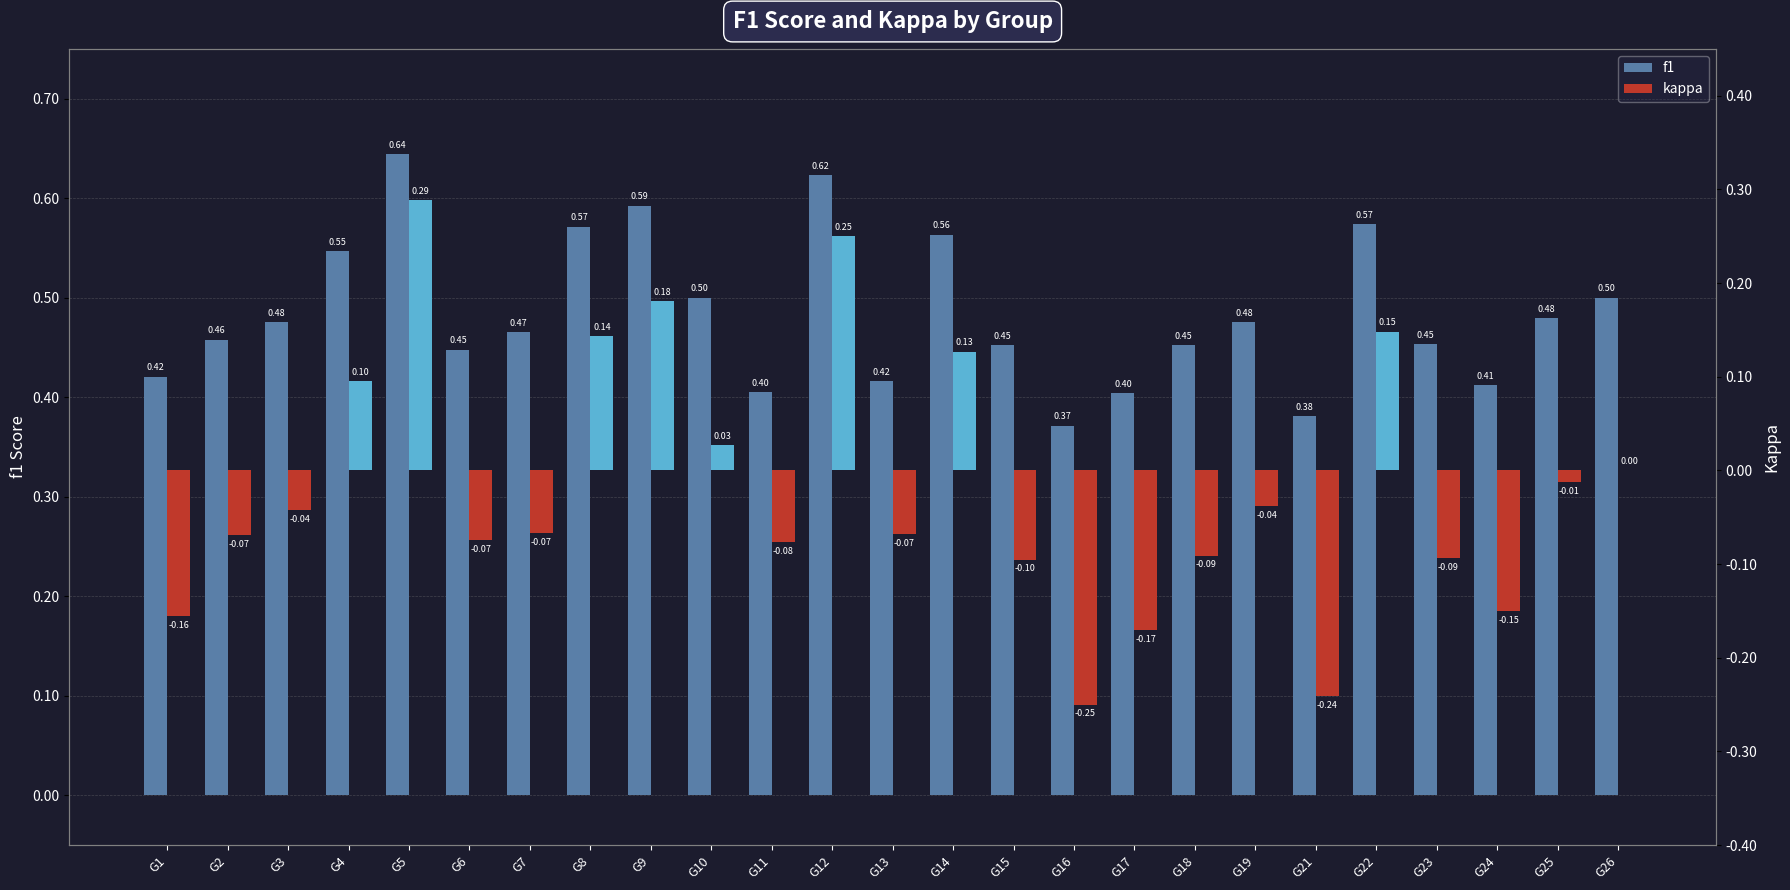

What is the sum of the f1 values at G21 and G16?

0.8